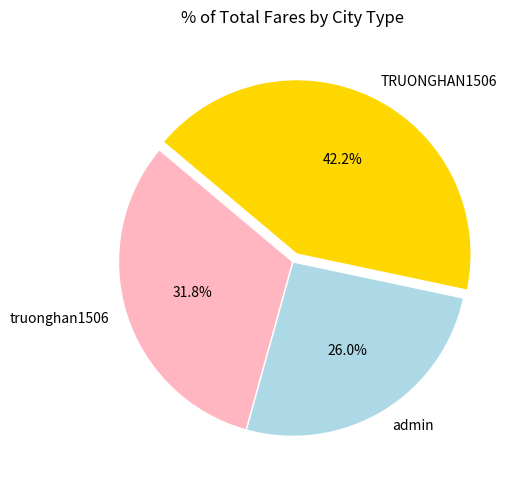

Which category has the smallest portion of the pie?

admin